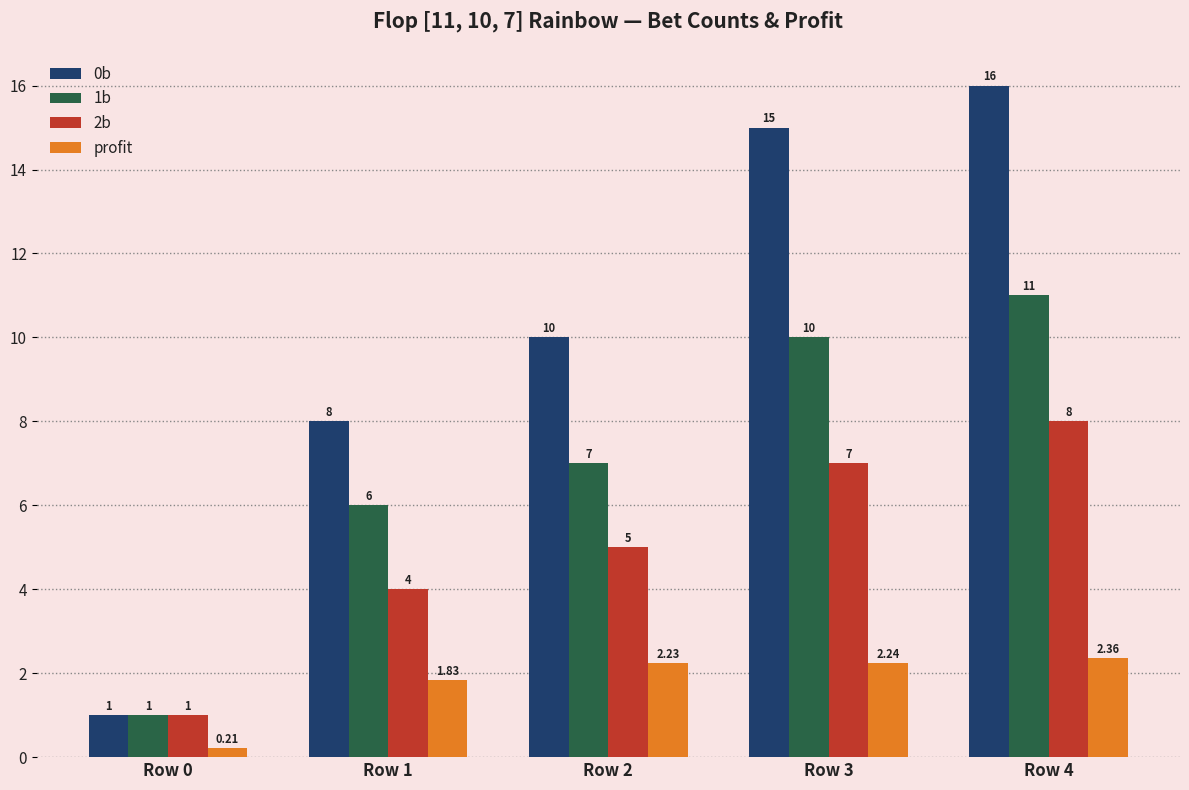

What is the total value across all series at Row 2?

24.2